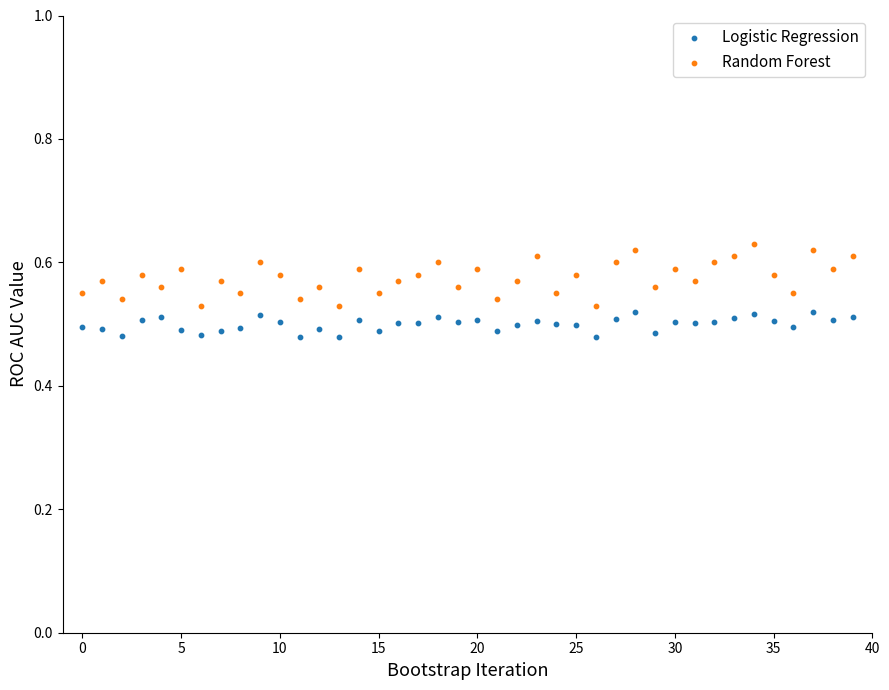

Which series has the widest spread of Y values?

Random Forest